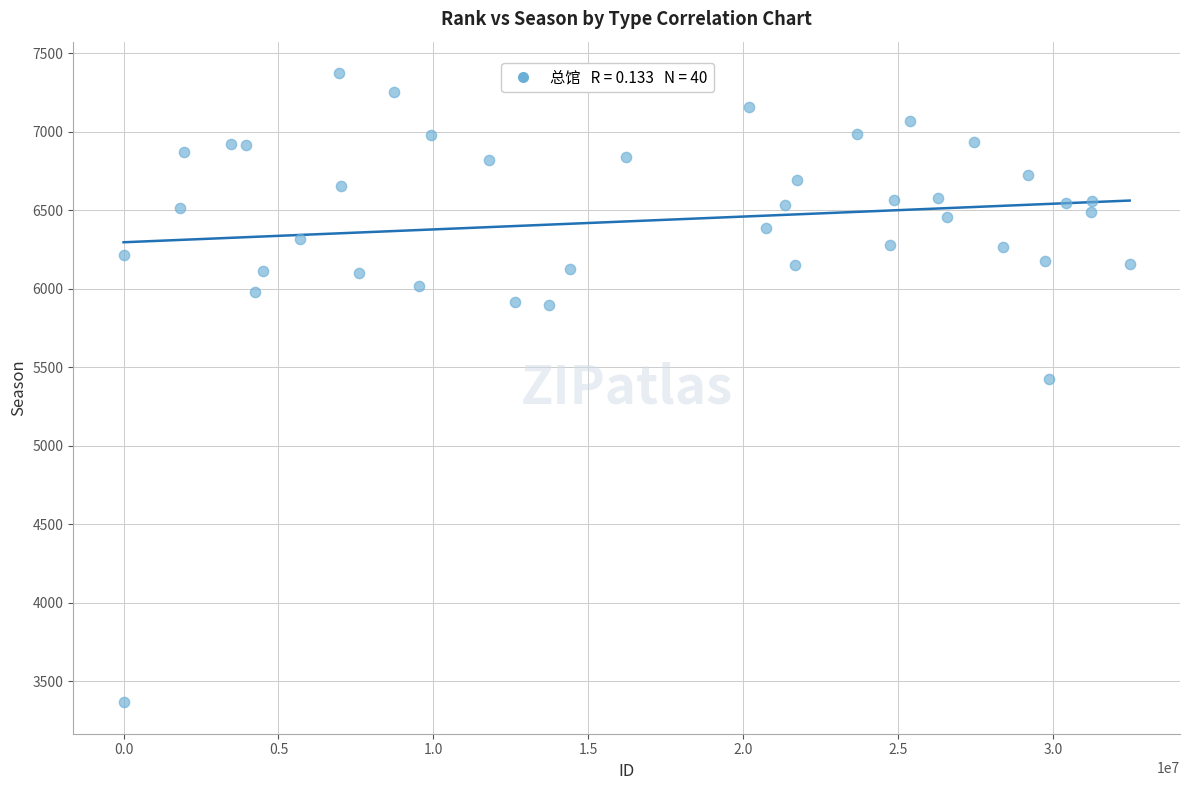

What Y value in the scatter plot is closest to 5369?

5424